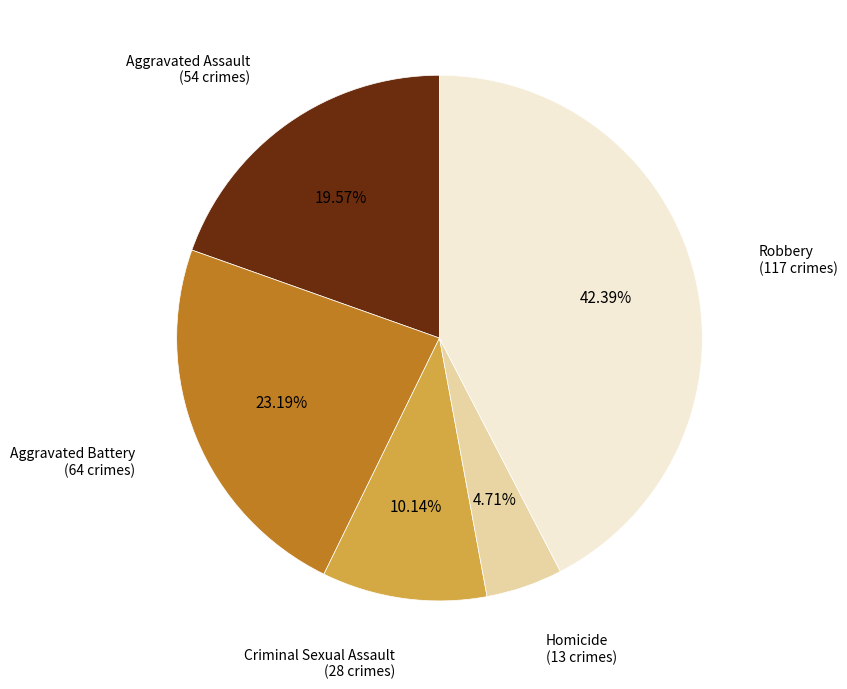

Is there any slice that represents more than half of the pie?

No